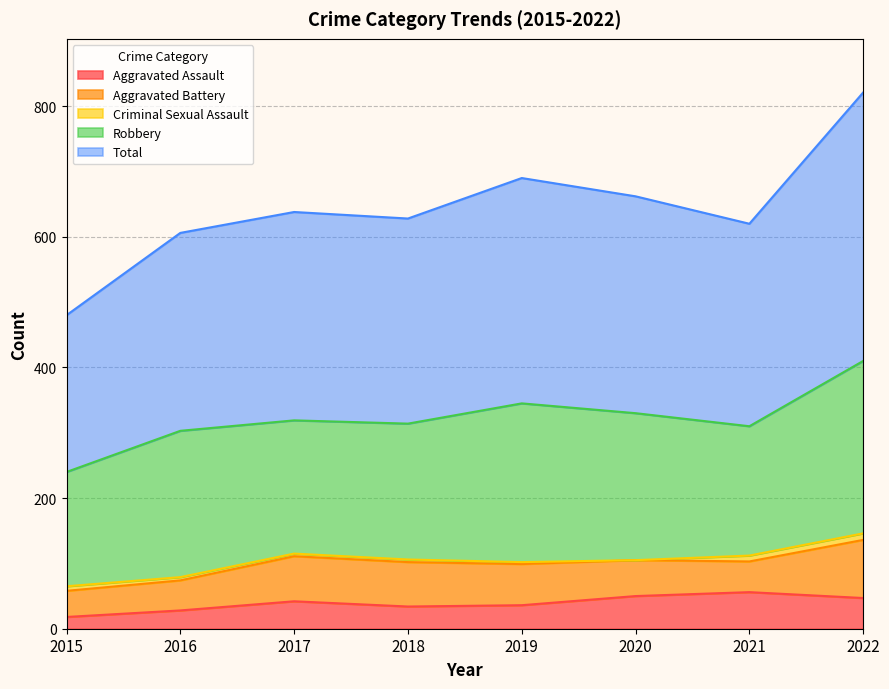

How many Criminal Sexual Assault values are between 4 and 9?

5